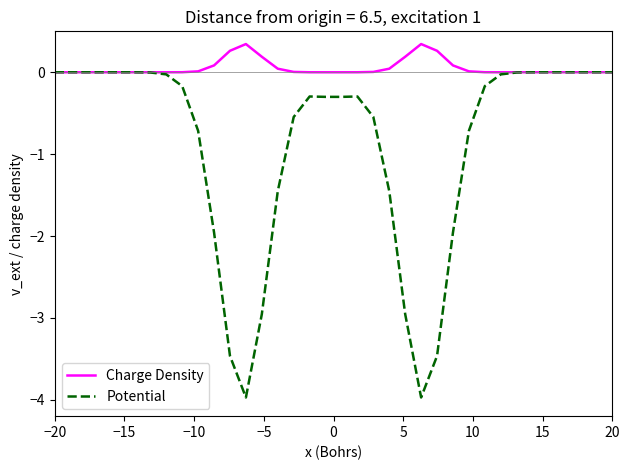

What is the greatest value displayed?

0.3